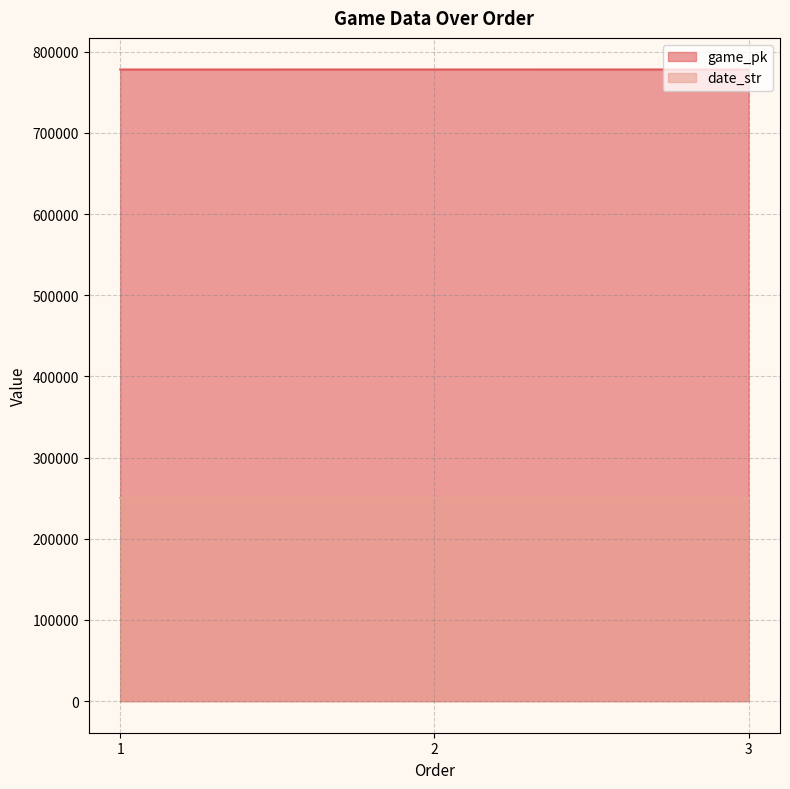

What is the spread (max minus min) of values at 3?

527751